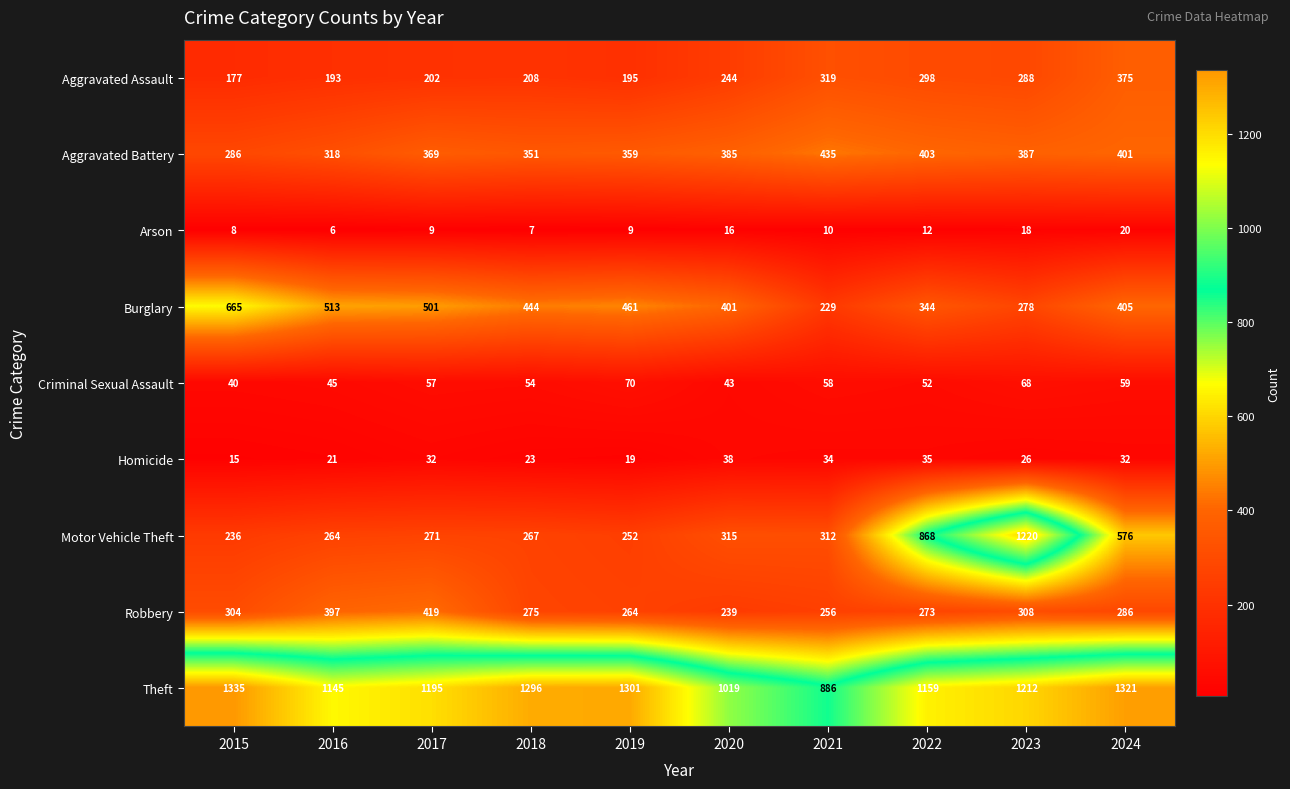

Which series has the widest spread of values?

Motor Vehicle Theft